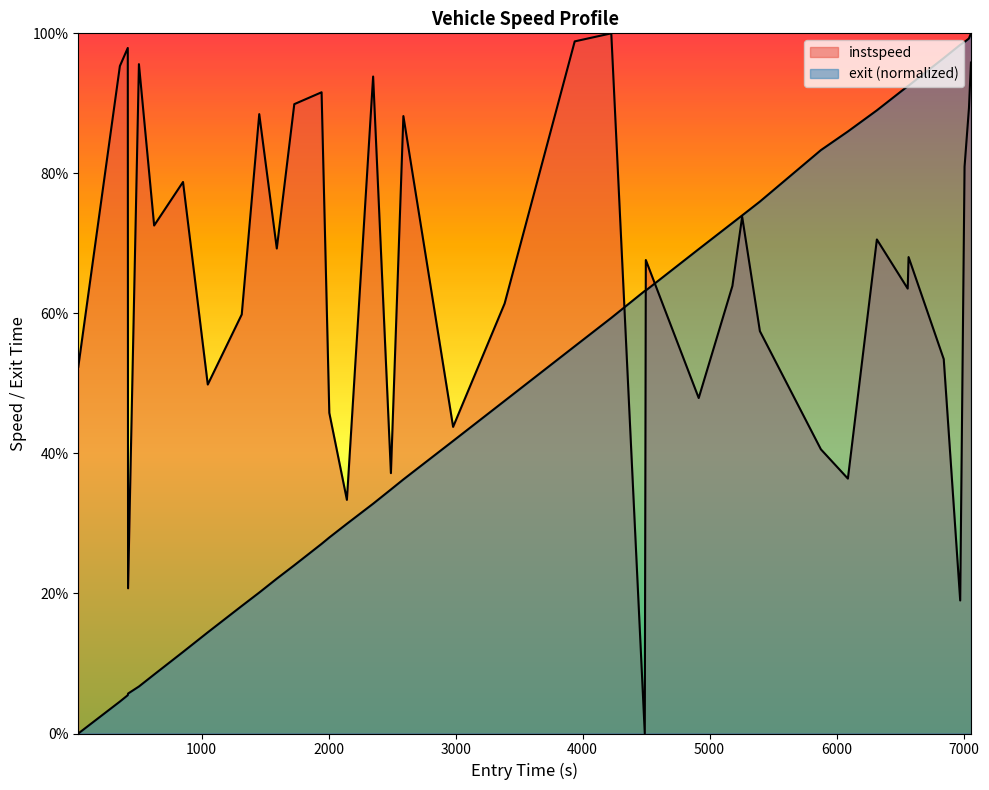

At which category does the chart reach its peak across all series?

4225.739537393887